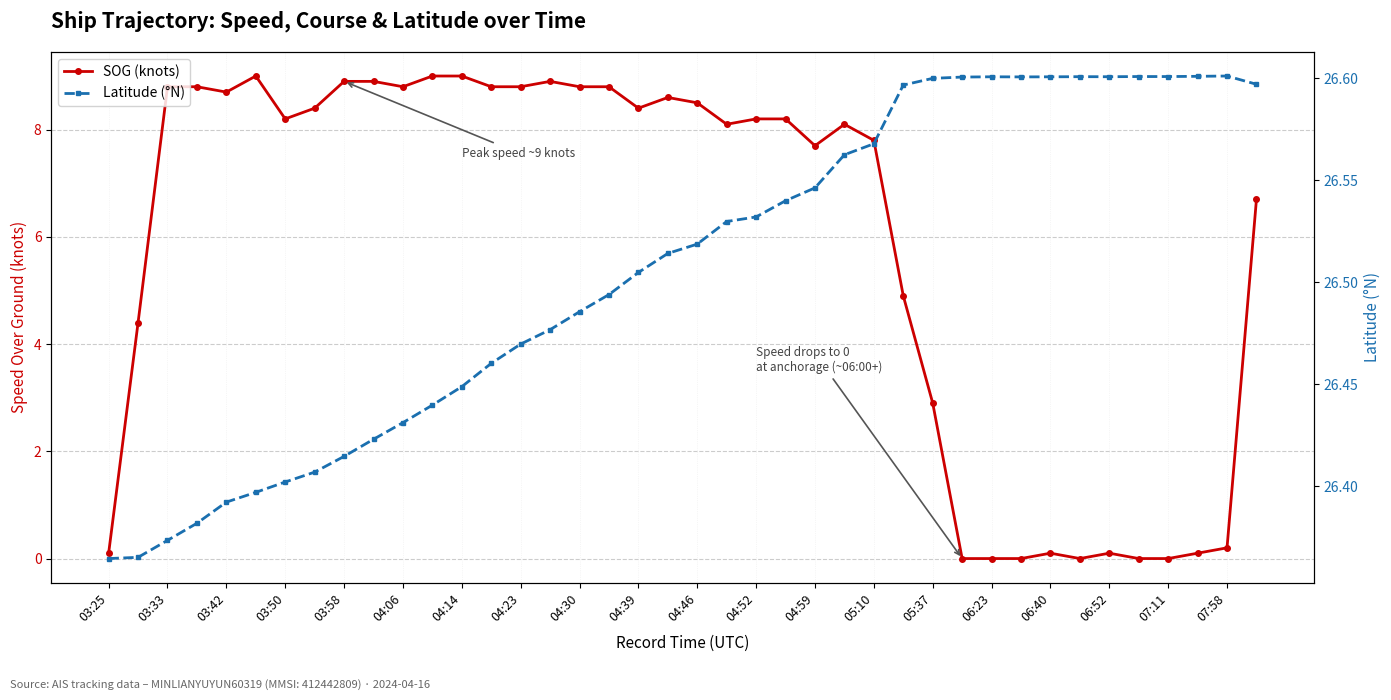

In Latitude (°N), how many points are higher than both neighbors (excluding endpoints)?

4